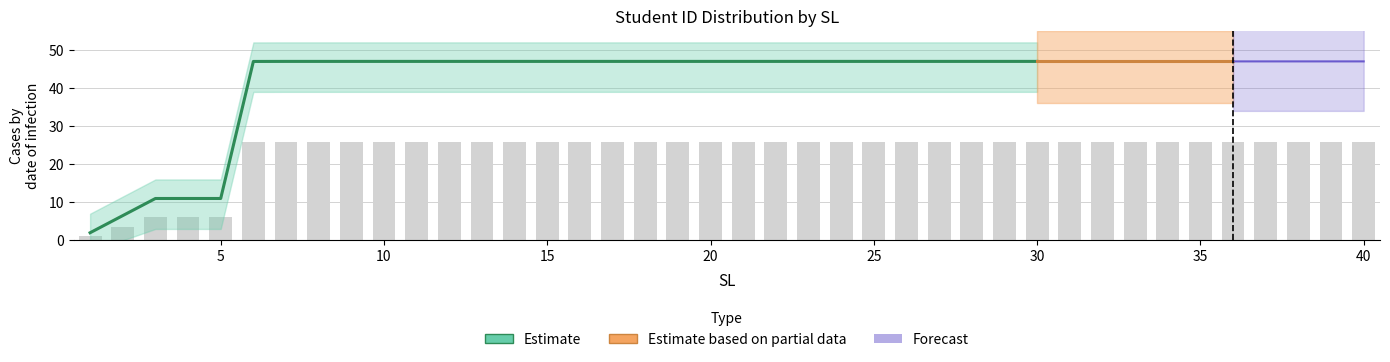

Is it true that the value at 34 is 37.5?

False